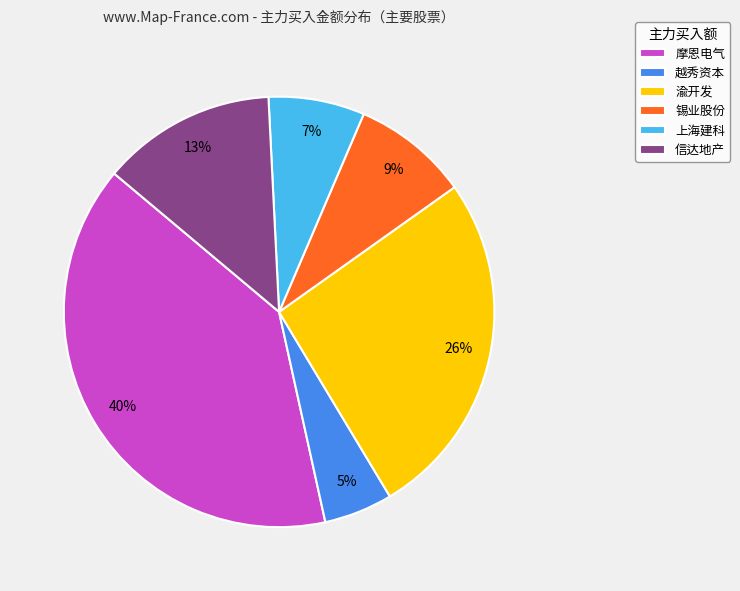

Combined, do 越秀资本 and 信达地产 account for over 50%?

No